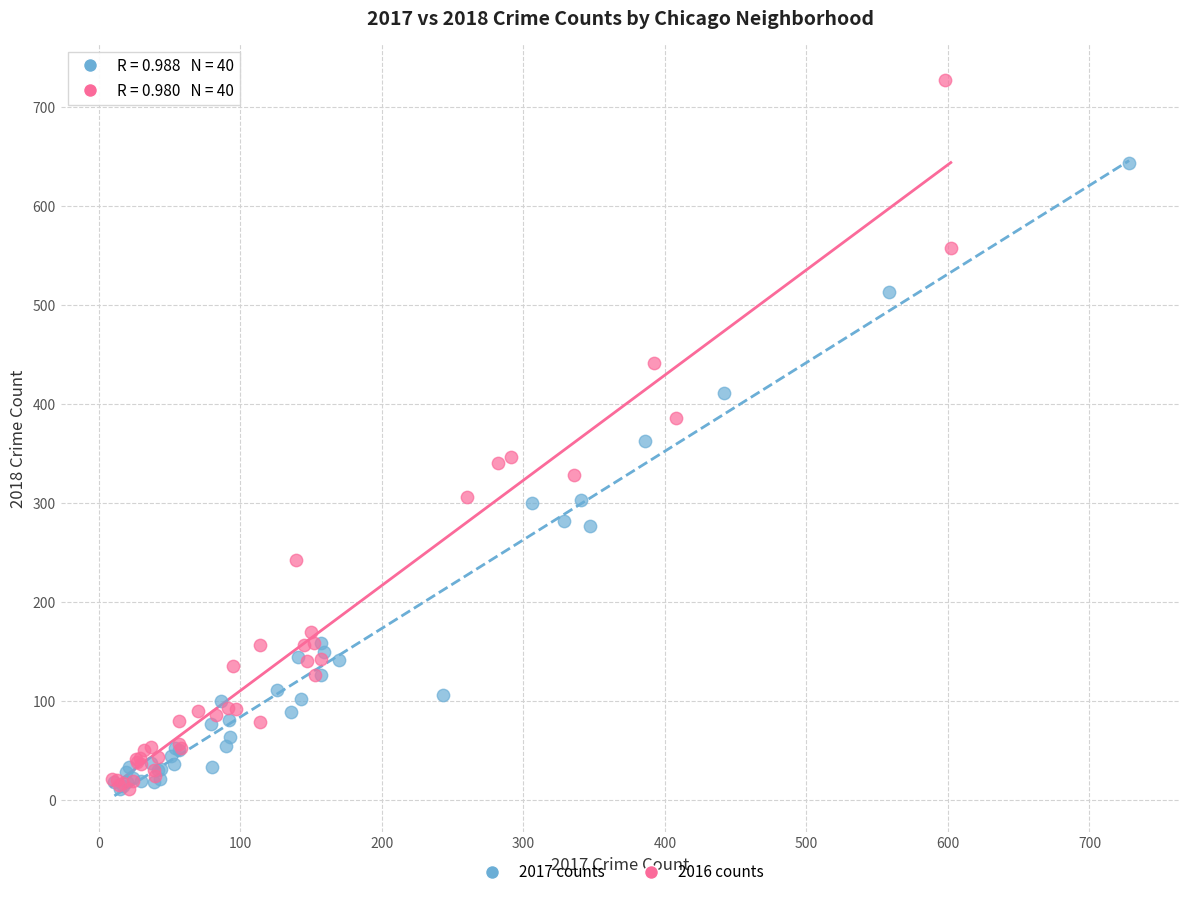

What are all the series names shown in the legend?

2017 counts, 2016 counts